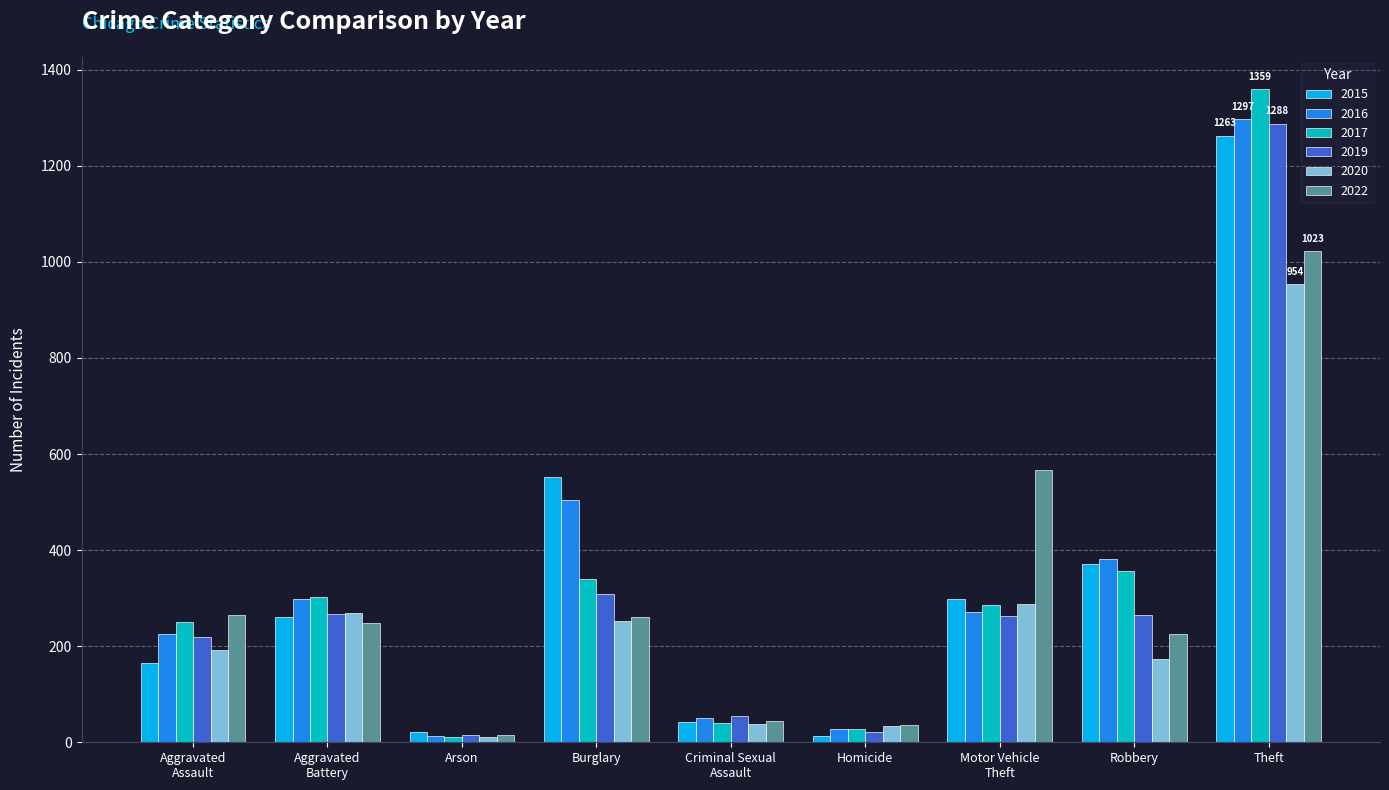

What is the difference between the maximum and minimum values in the 2017 series?

1347